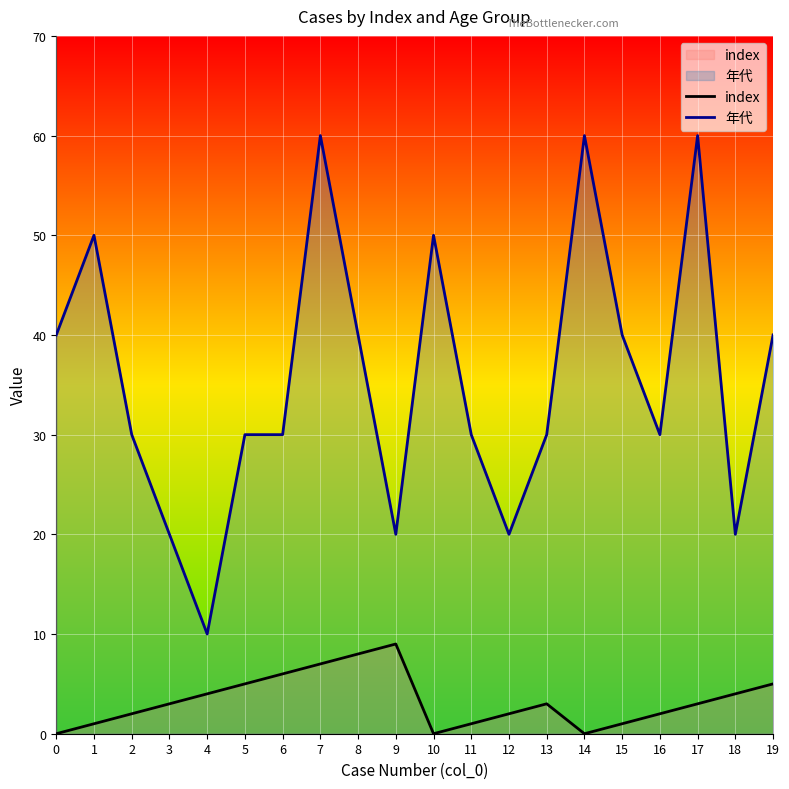

What is the average value of the 年代 series?

36